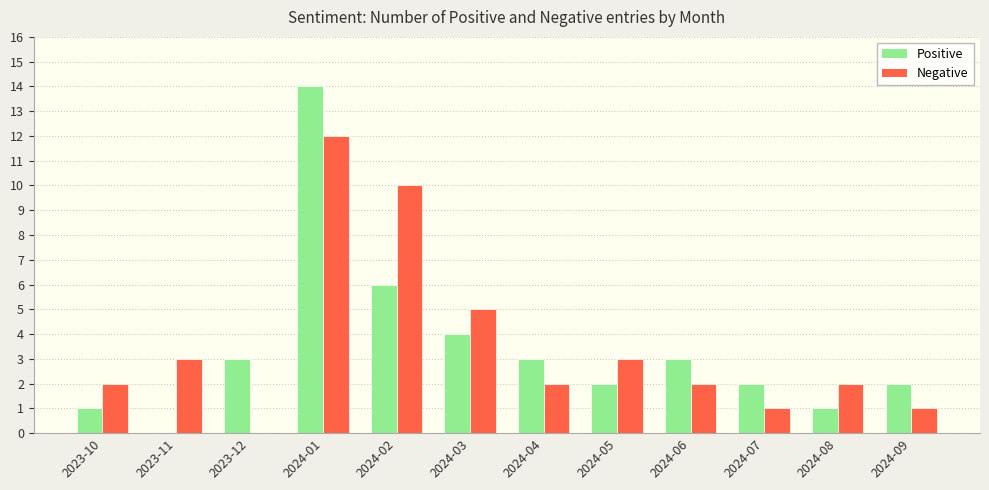

How many series are shown in this chart?

2